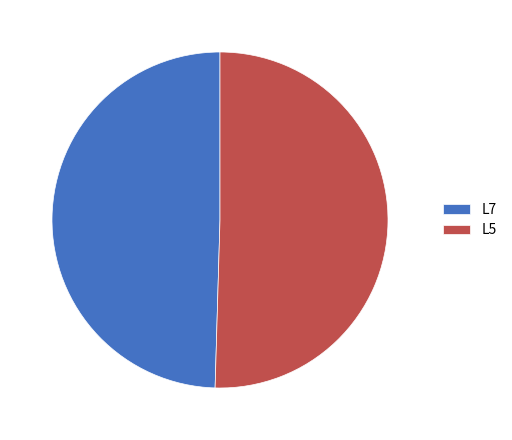

Combined, do L5 and L7 account for over 50%?

Yes